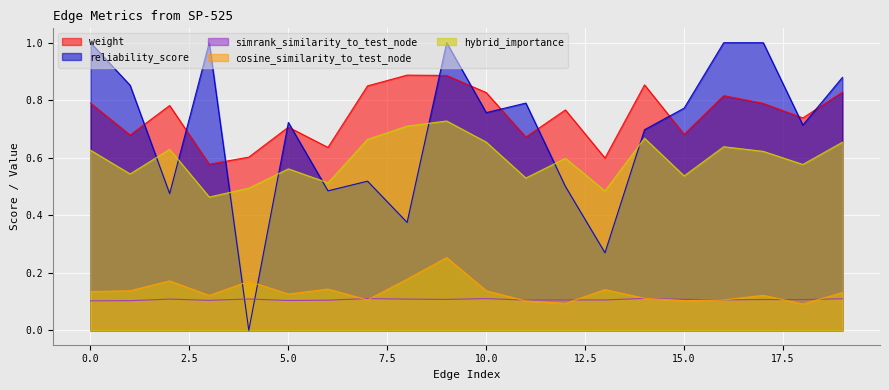

What is the difference between the maximum and minimum values in the hybrid_importance series?

0.3